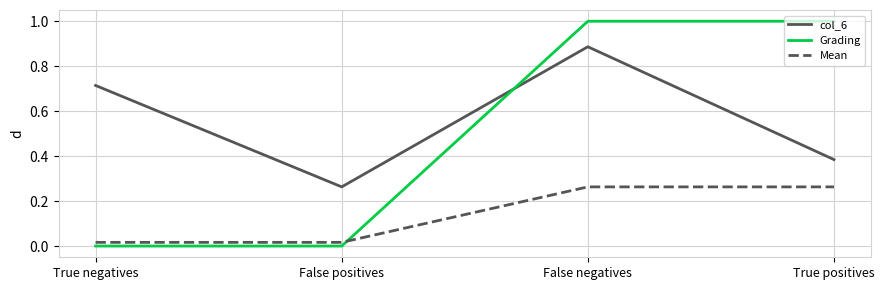

Read the Grading value at True positives.

1.0